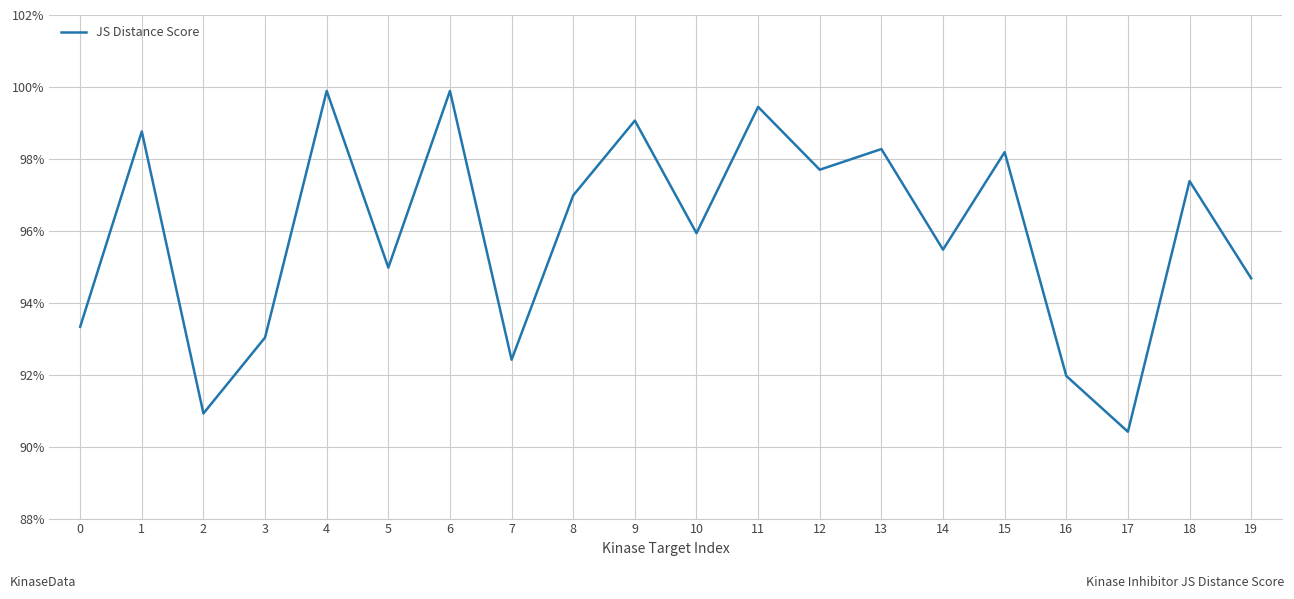

What is the sum of the values at 13 and 6?

2.0